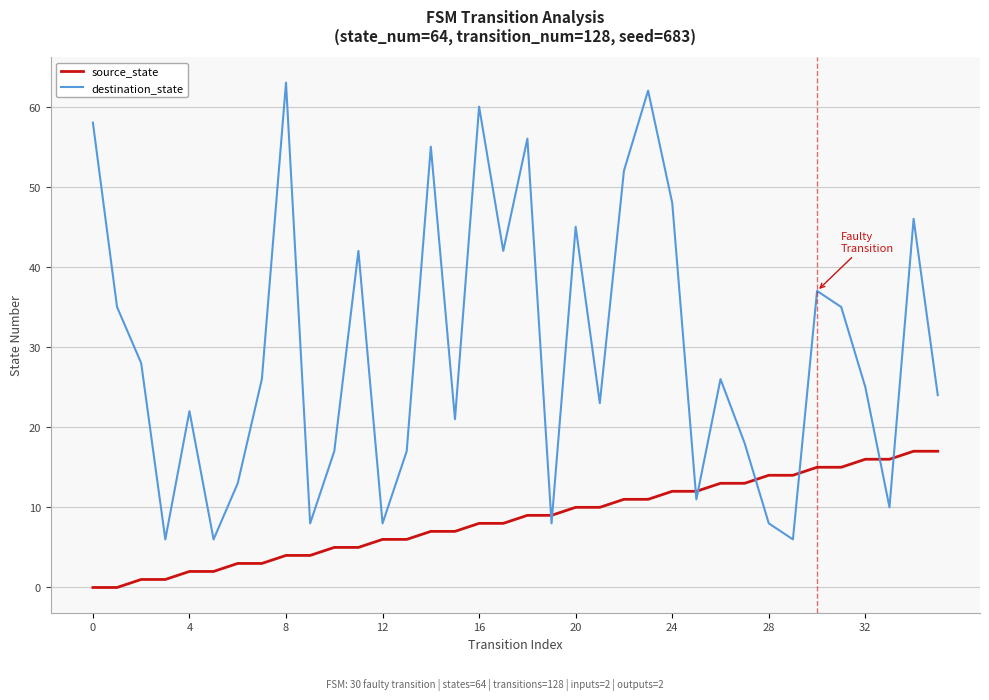

Rank the series by their maximum value, from lowest to highest.

source_state, destination_state